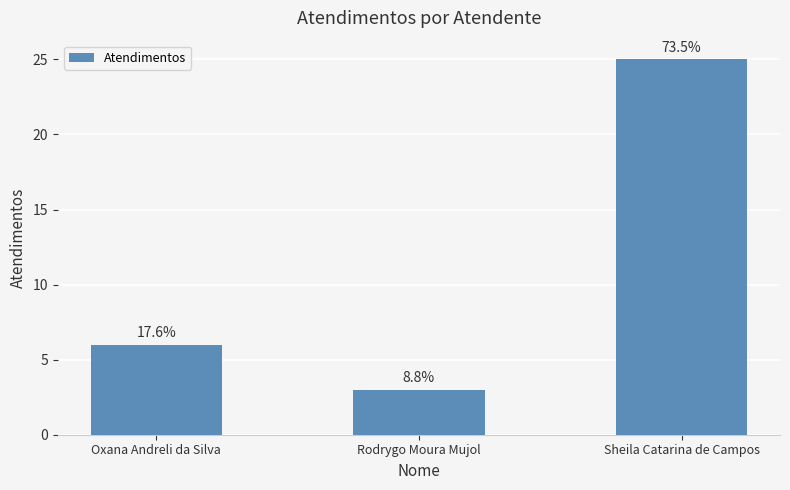

Does the chart contain any negative values?

No